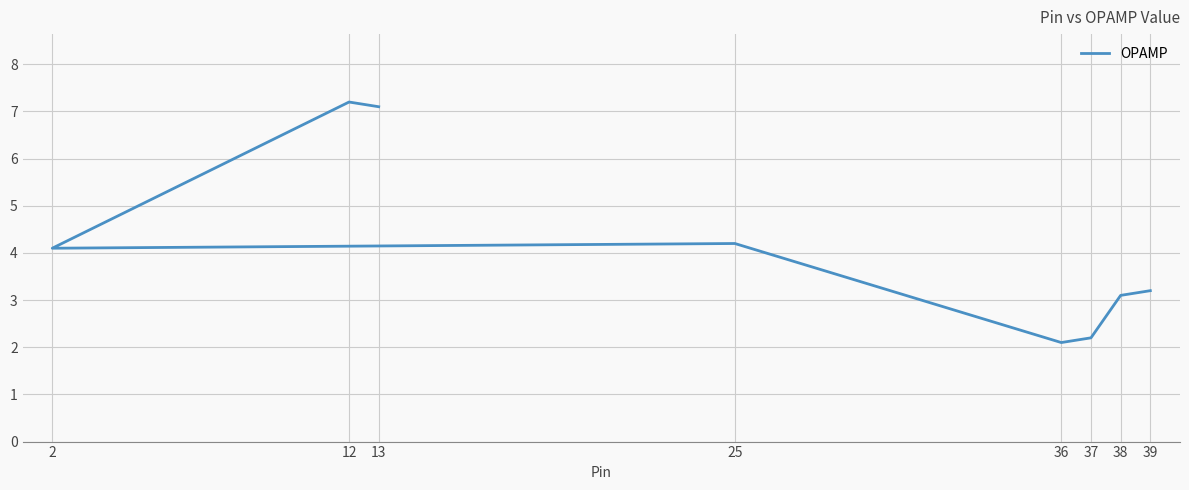

Reading right to left, extract all data points from this chart.

3.2	3.1	2.2	2.1	4.2	4.1	7.2	7.1